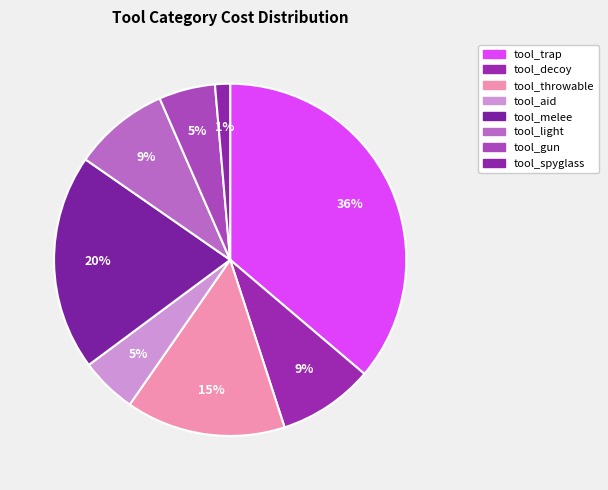

Is there any slice that represents more than half of the pie?

No